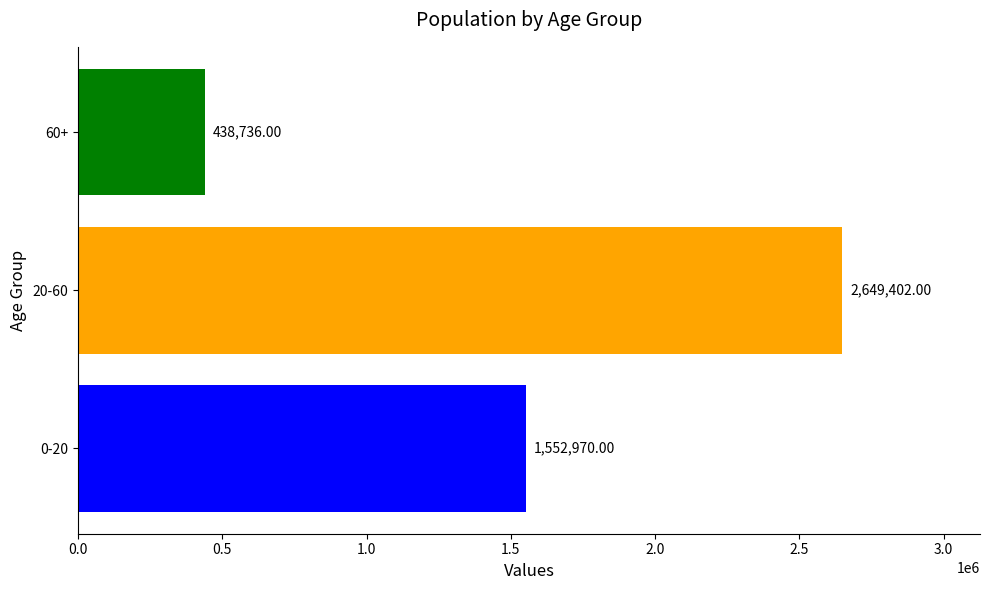

What is the difference between the values at 60+ and 0-20?

1114234